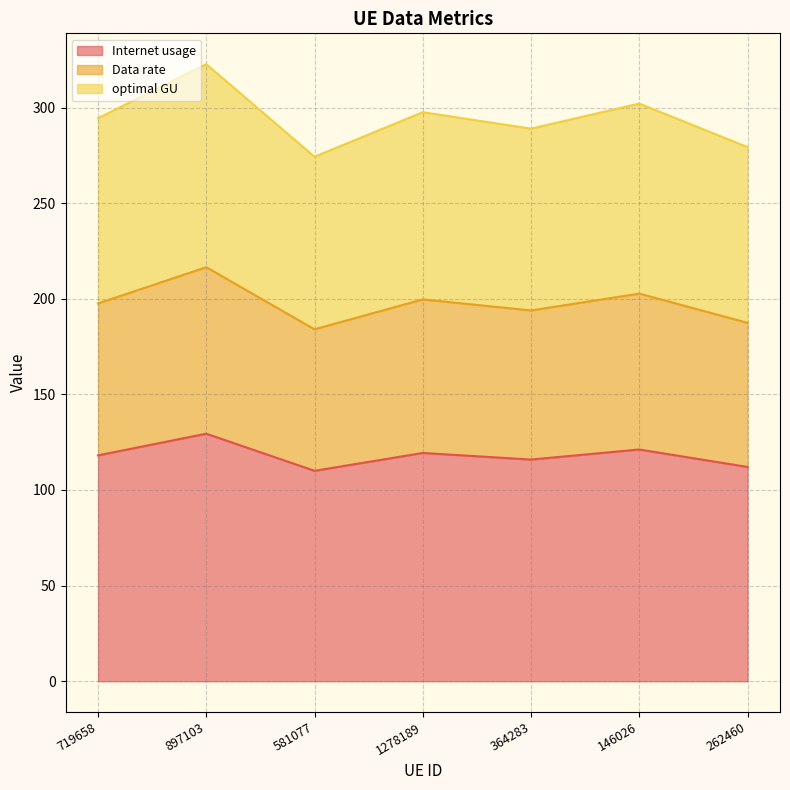

Does the chart have visible grid lines?

Yes